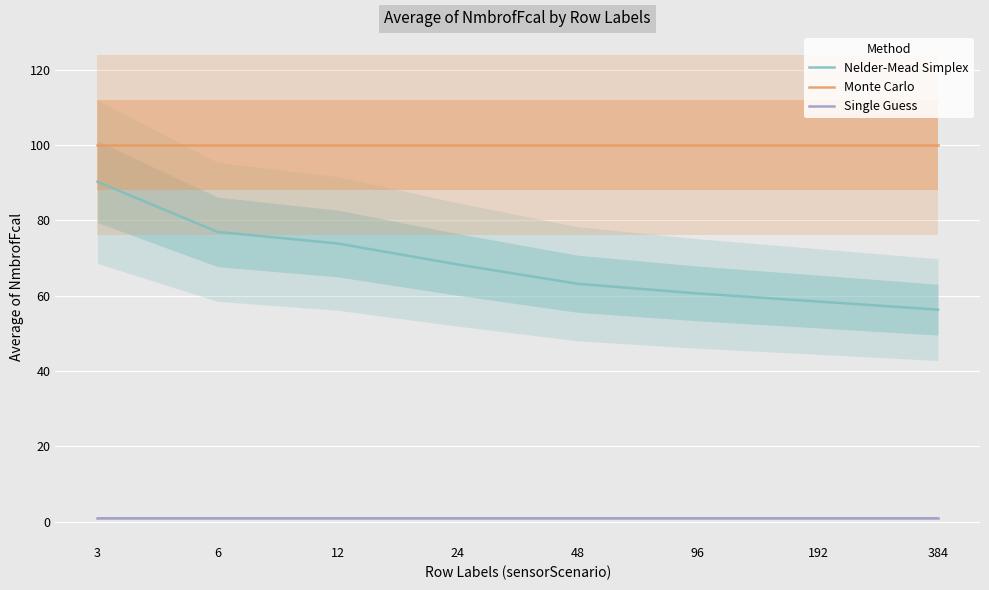

How many distinct data groups are displayed?

3